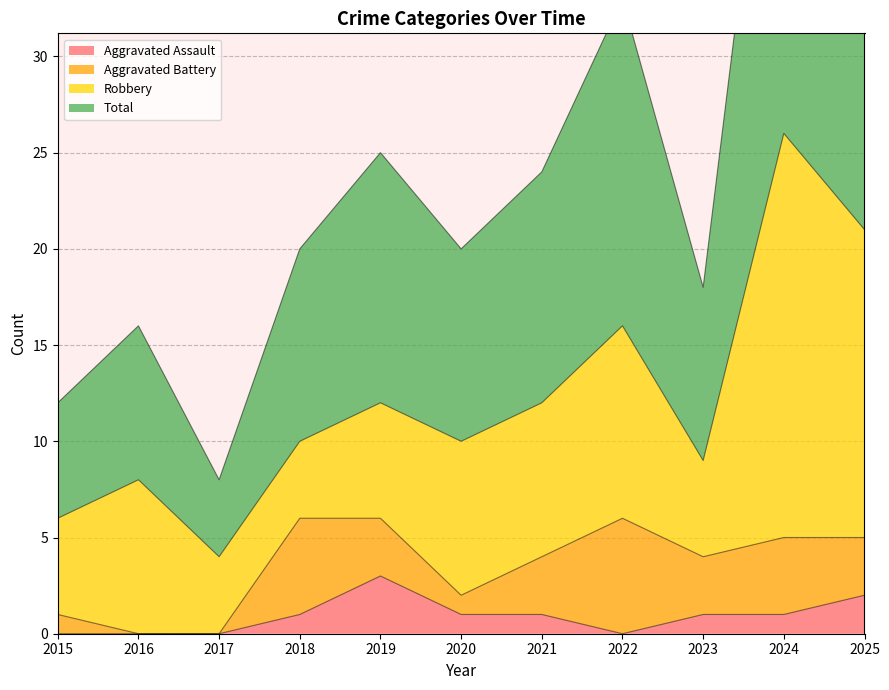

What is the spread (max minus min) of values at 2016?

16